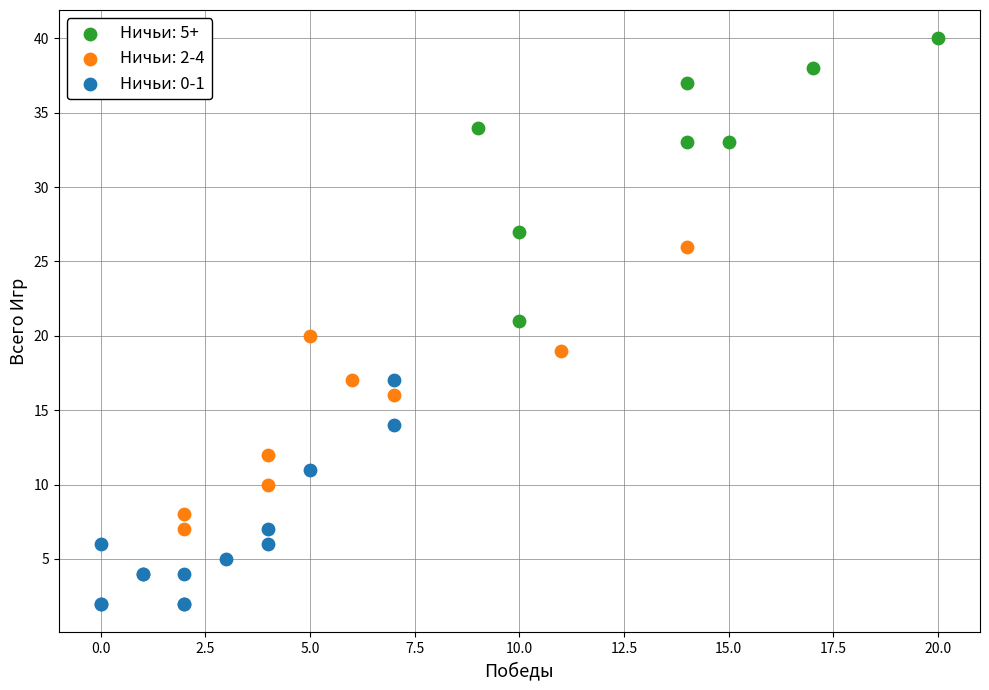

Which series reaches the maximum Y coordinate?

Ничьи: 5+